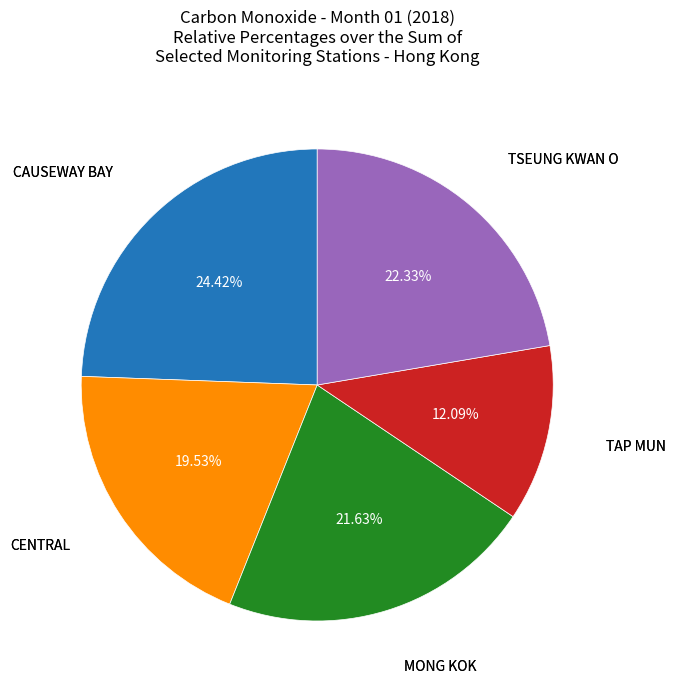

How many slices are in this pie chart?

5